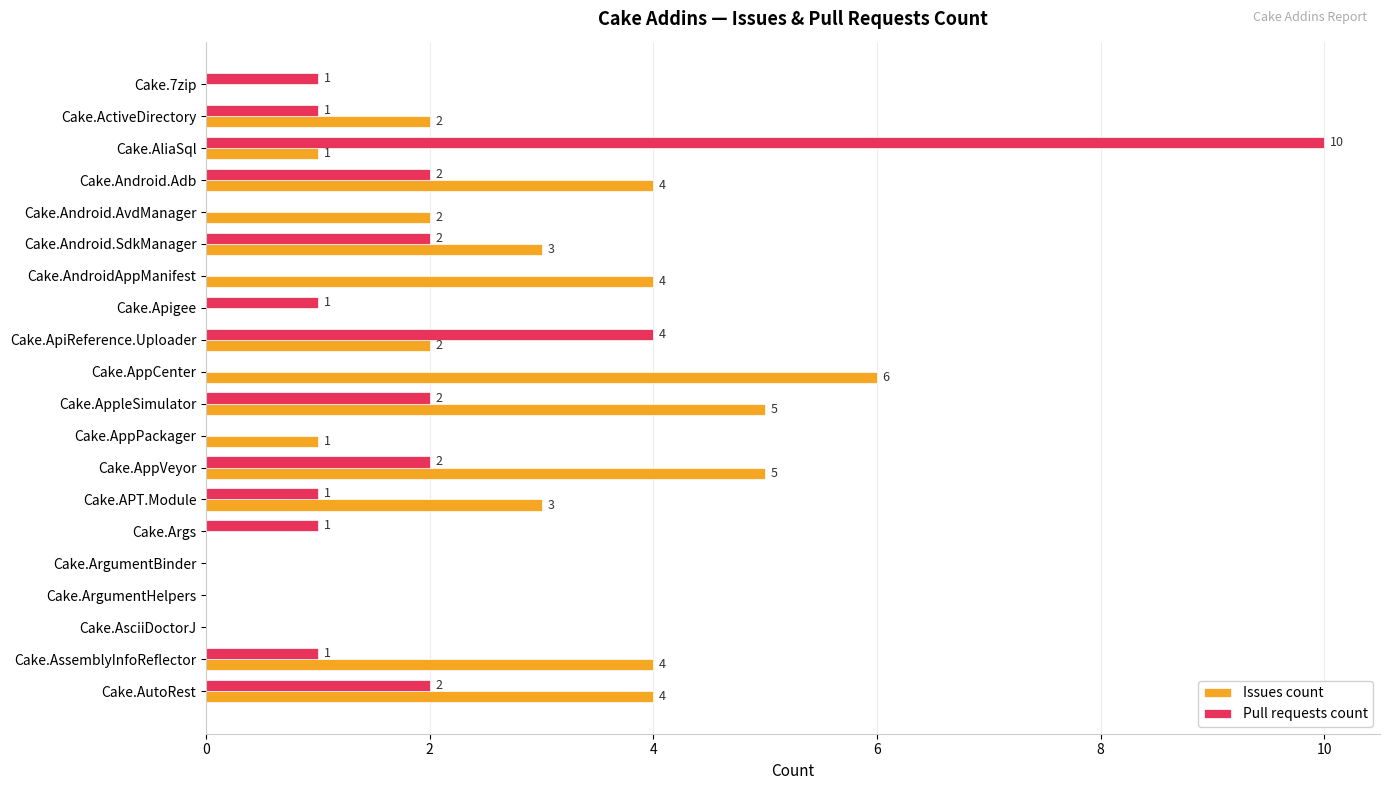

How many Issues count values are between 0 and 4?

17